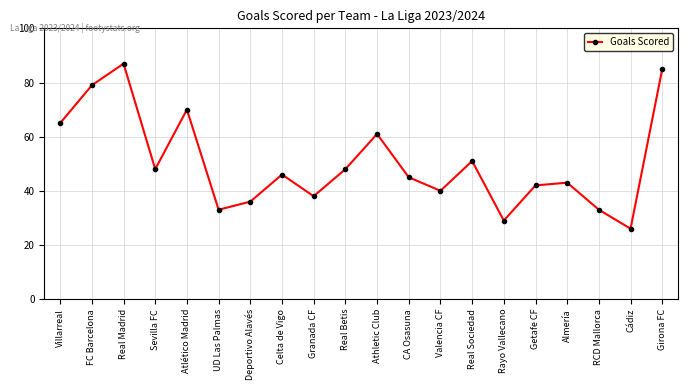

At which category does the chart reach its peak across all series?

Real Madrid